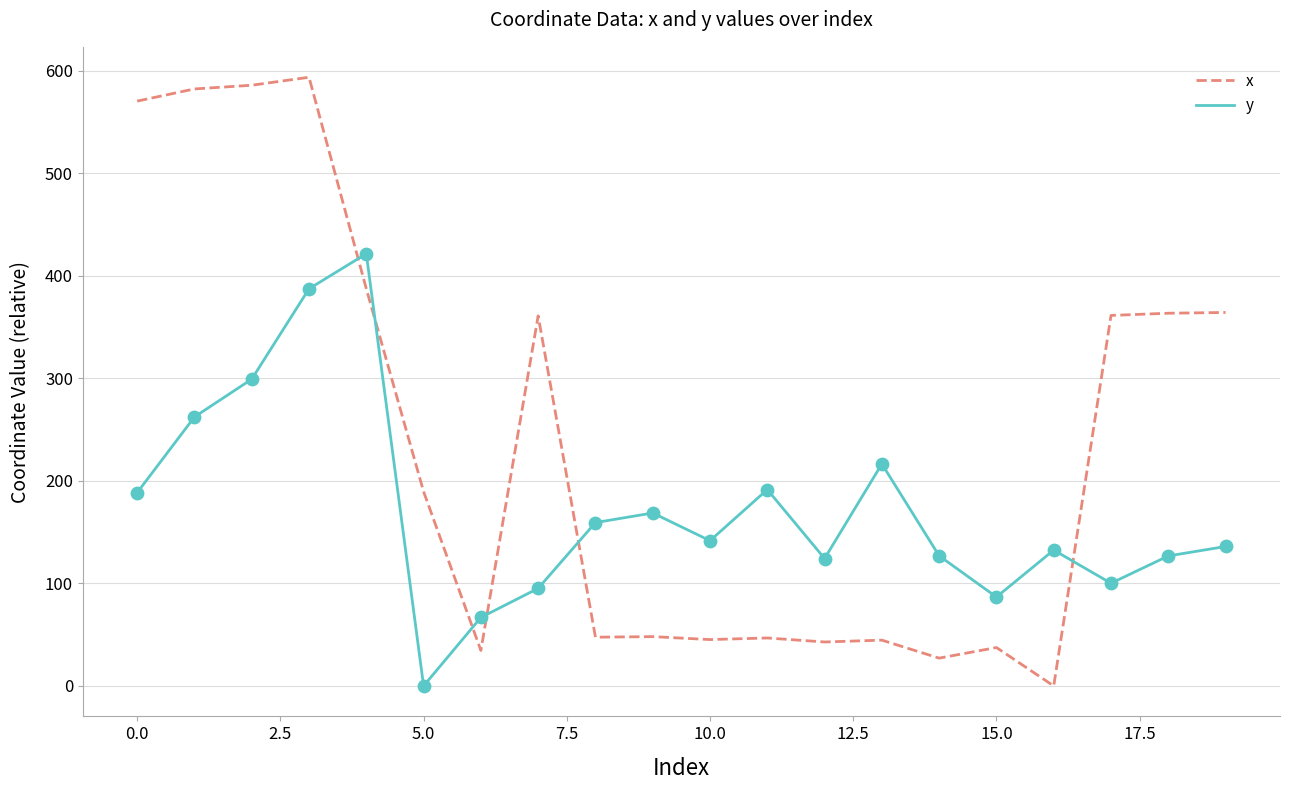

Which series has the widest spread of values?

x